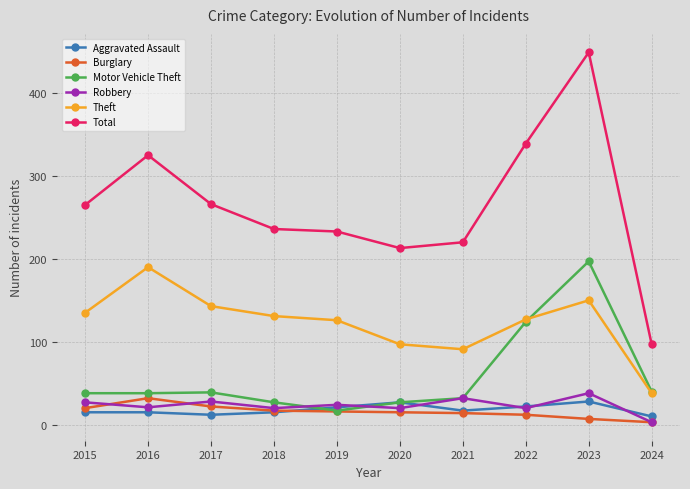

At which category is the sum across all series the highest?

2023